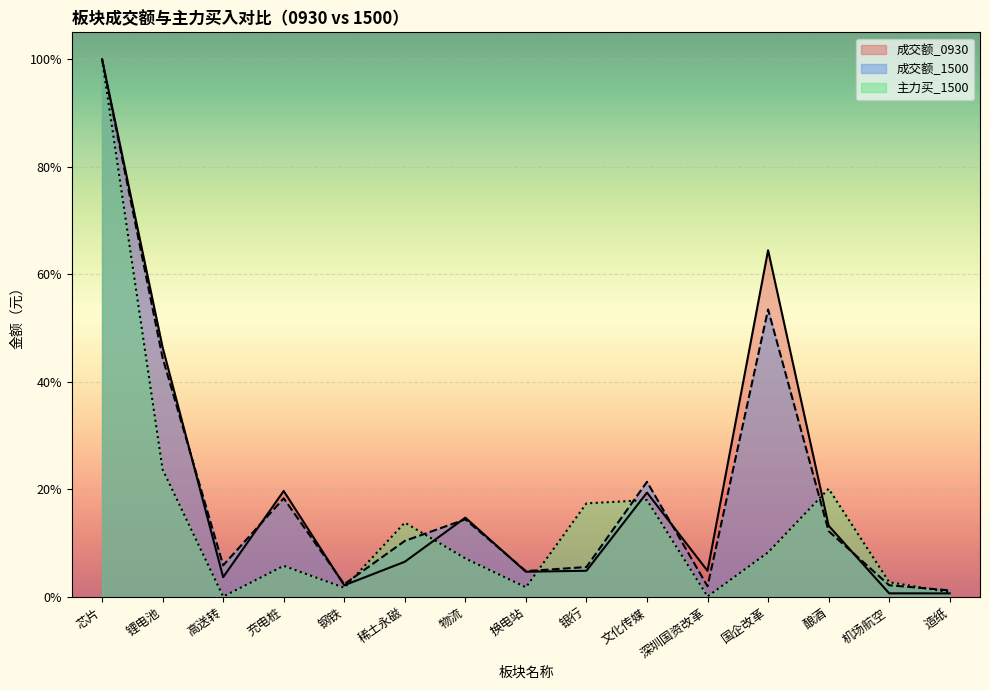

Where is the first local maximum for 成交额_0930?

充电桩